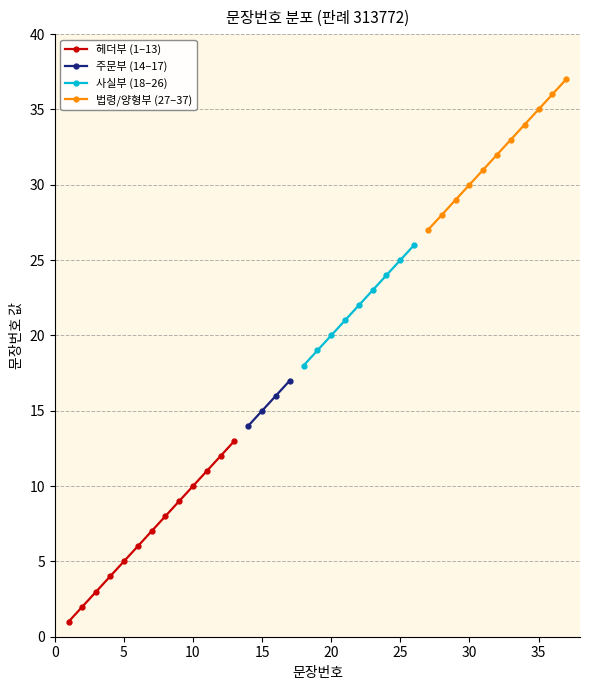

The 헤더부 (1–13) series shows 3 at 10. True or false?

False